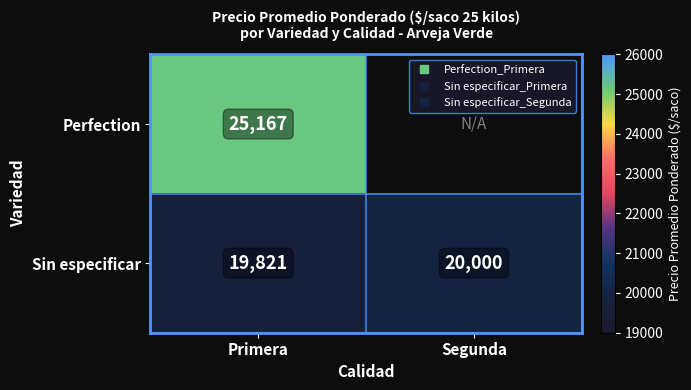

Count the number of data series in this chart.

2